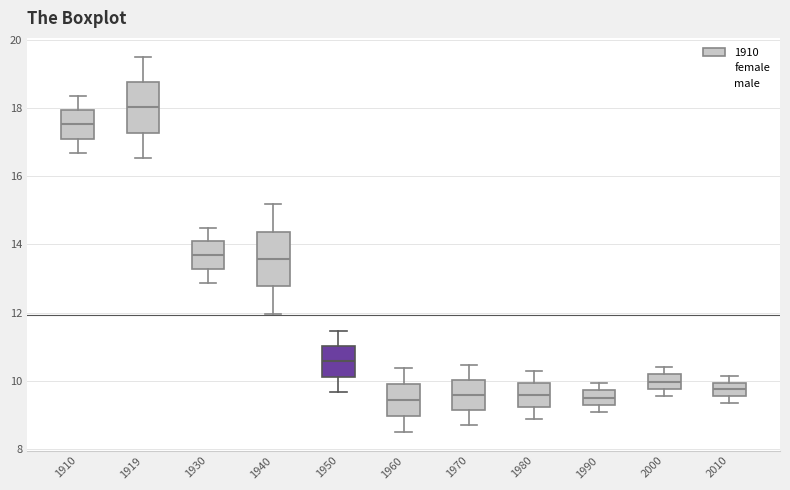

Where does the upper whisker of the box at x = 1980 end on the y-axis? The values are not printed on the chart, so give them approximately, as read against the axis.

10.4